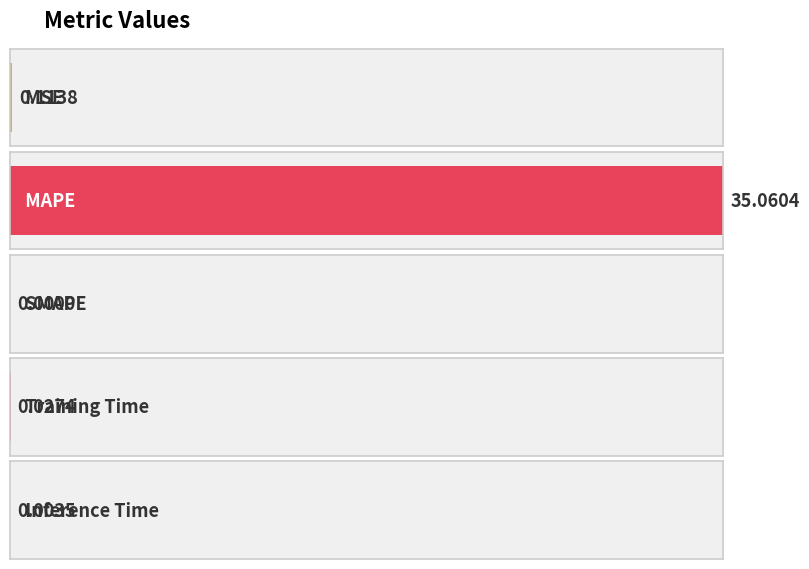

What is the change in value from MAPE to Training Time?

-35.0